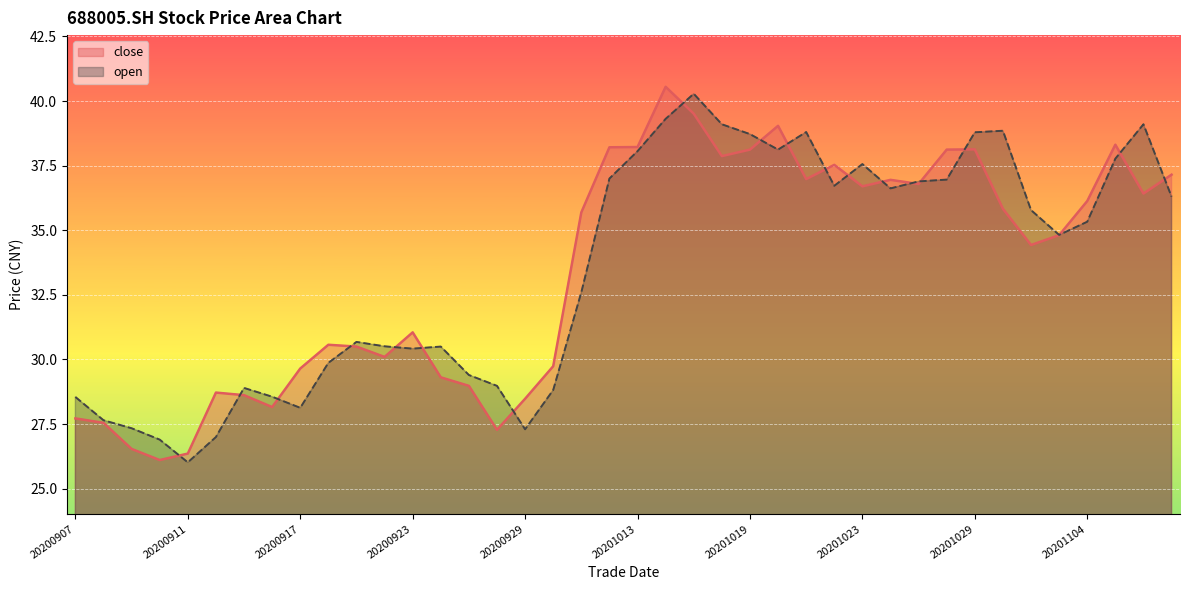

What is the sum of all close values?

1336.9